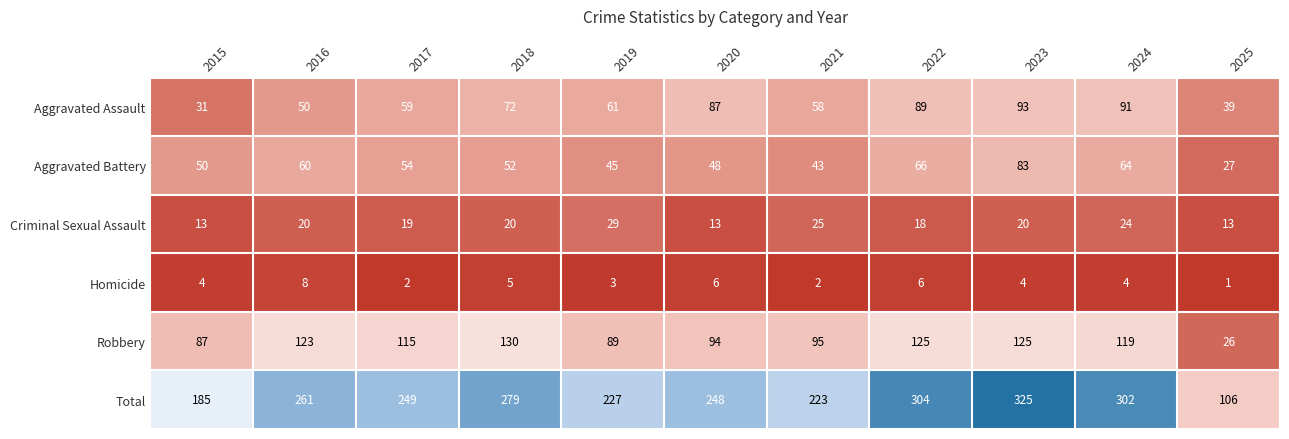

The value of Robbery at 2015 is 87. True or false?

True